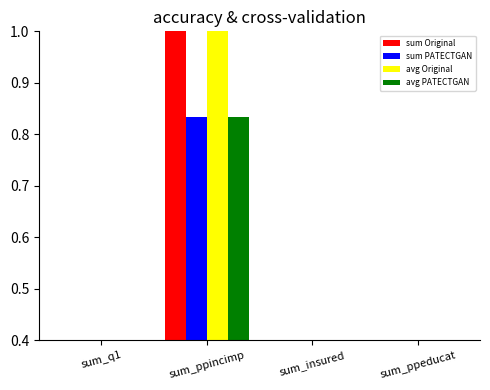

Is the value of sum PATECTGAN at sum_ppeducat greater than the value of sum Original at sum_q1?

No